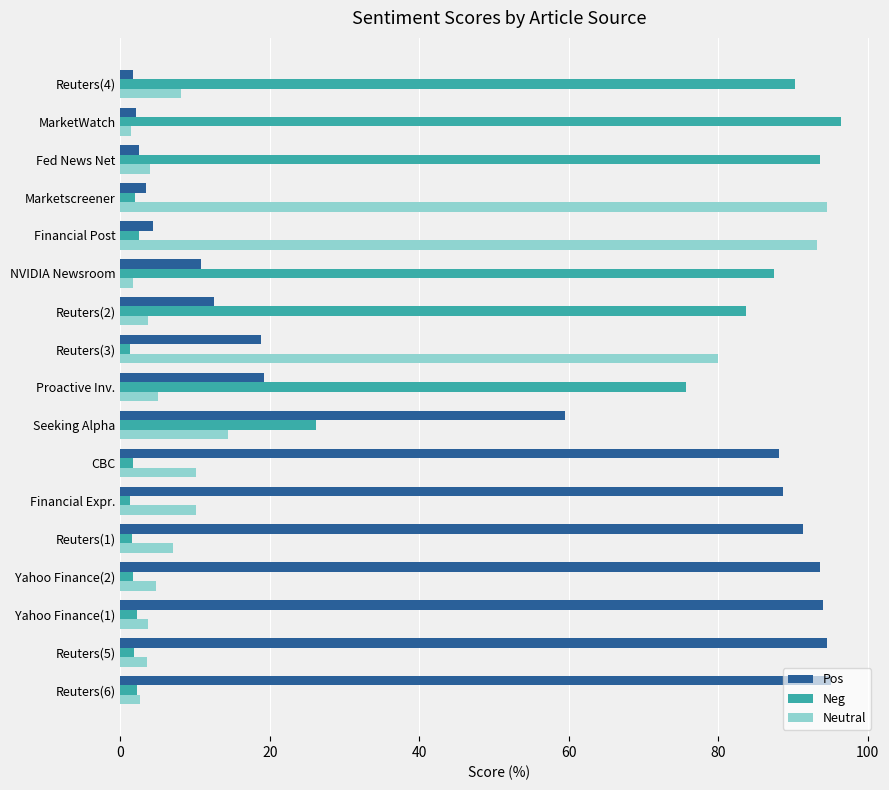

What are all the series names shown in the legend?

Pos, Neg, Neutral